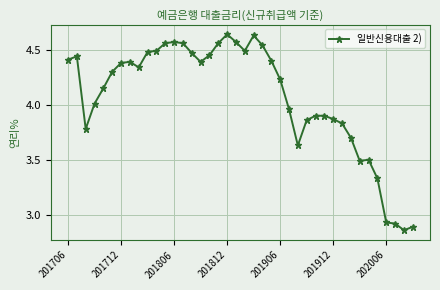

True or false: there are more than 0 points higher than both neighbors.

True